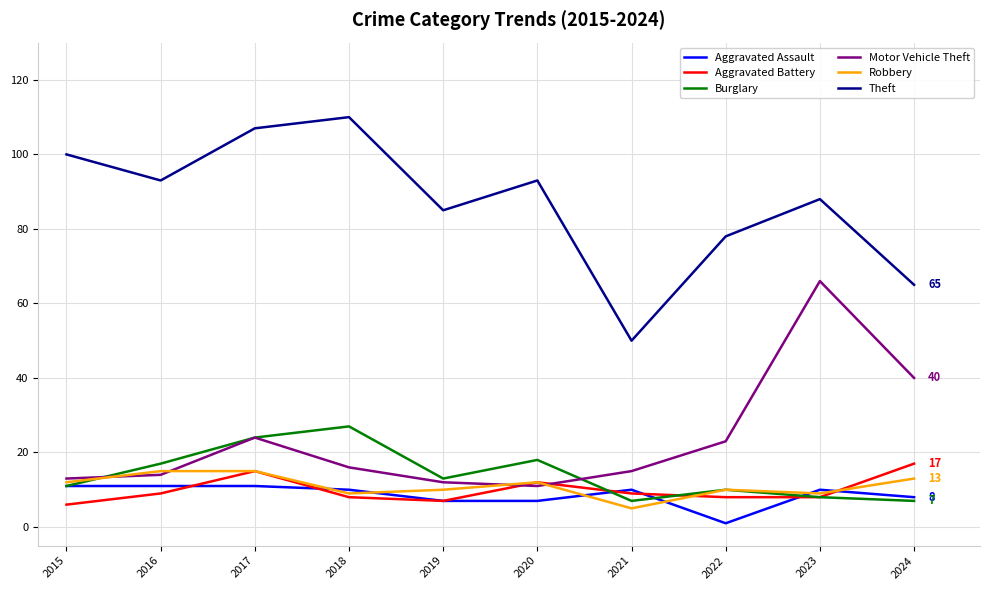

What are all the series names shown in the legend?

Aggravated Assault, Aggravated Battery, Burglary, Motor Vehicle Theft, Robbery, Theft